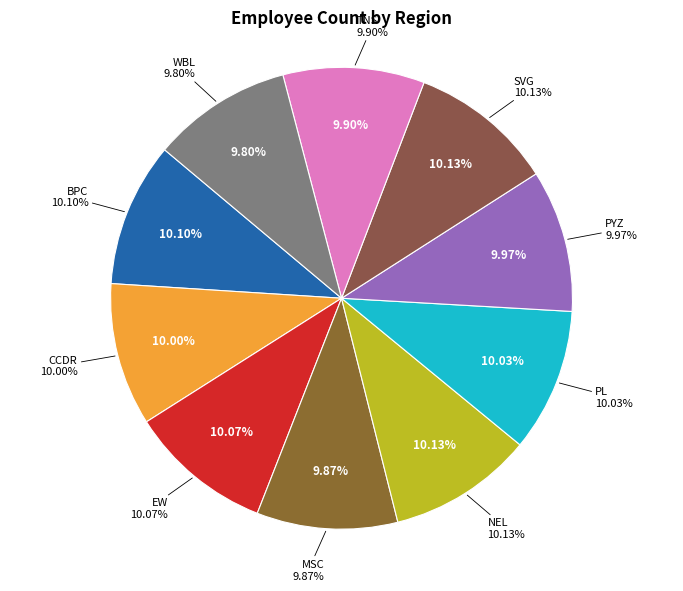

Is it true that TNS is 1% of the pie?

False